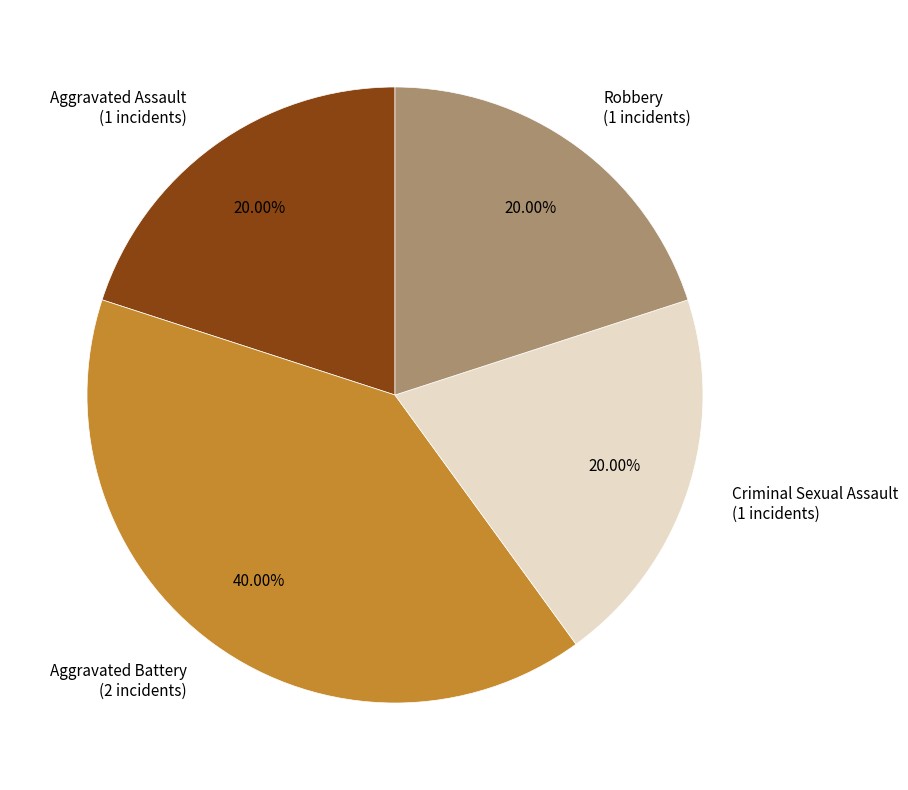

What is the ratio of the value at Aggravated Assault (1 incidents) to the value at Aggravated Battery (2 incidents)?

0.5